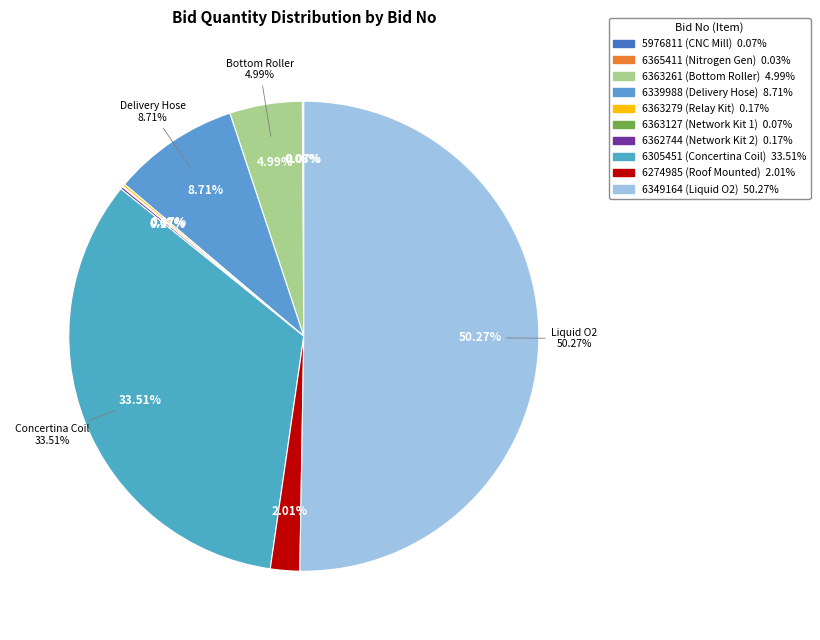

True or false: GEM/2025/B/6349164 accounts for 50% of the total.

True